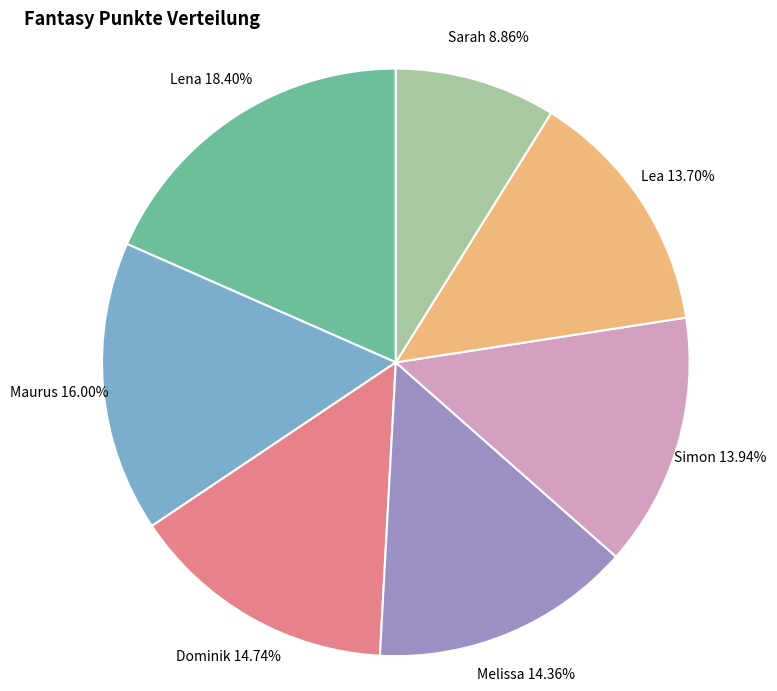

Which category has the smallest portion of the pie?

Sarah